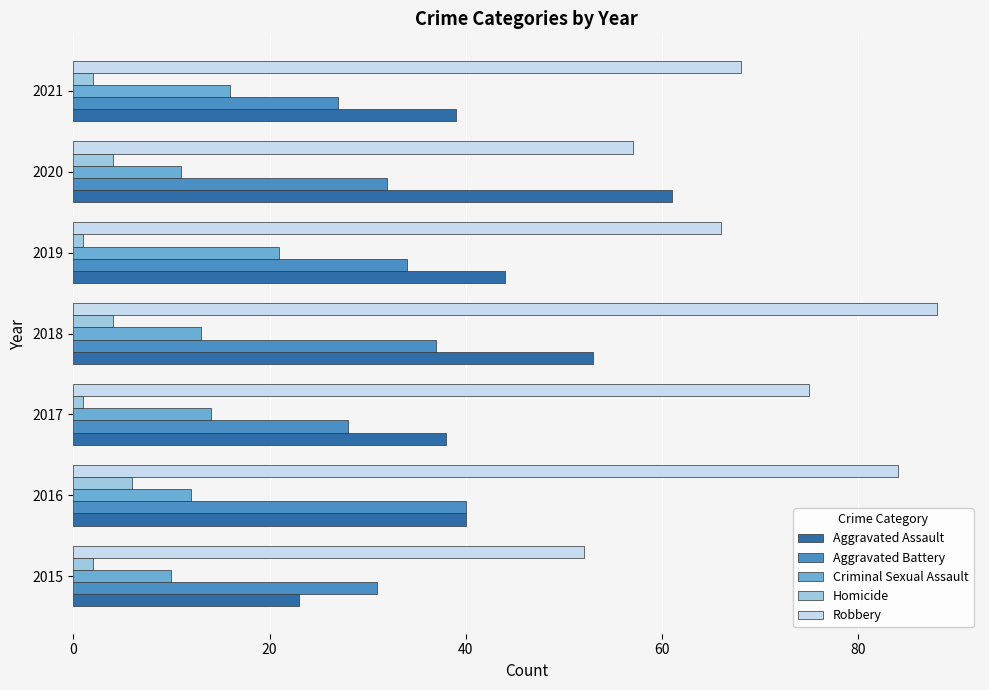

What is the maximum value shown in the chart?

88